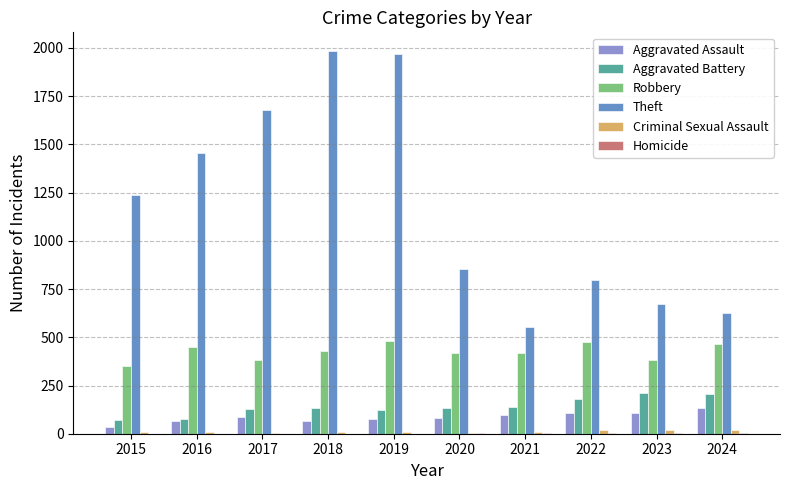

What is the difference between the Aggravated Battery values at 2021 and 2023?

70